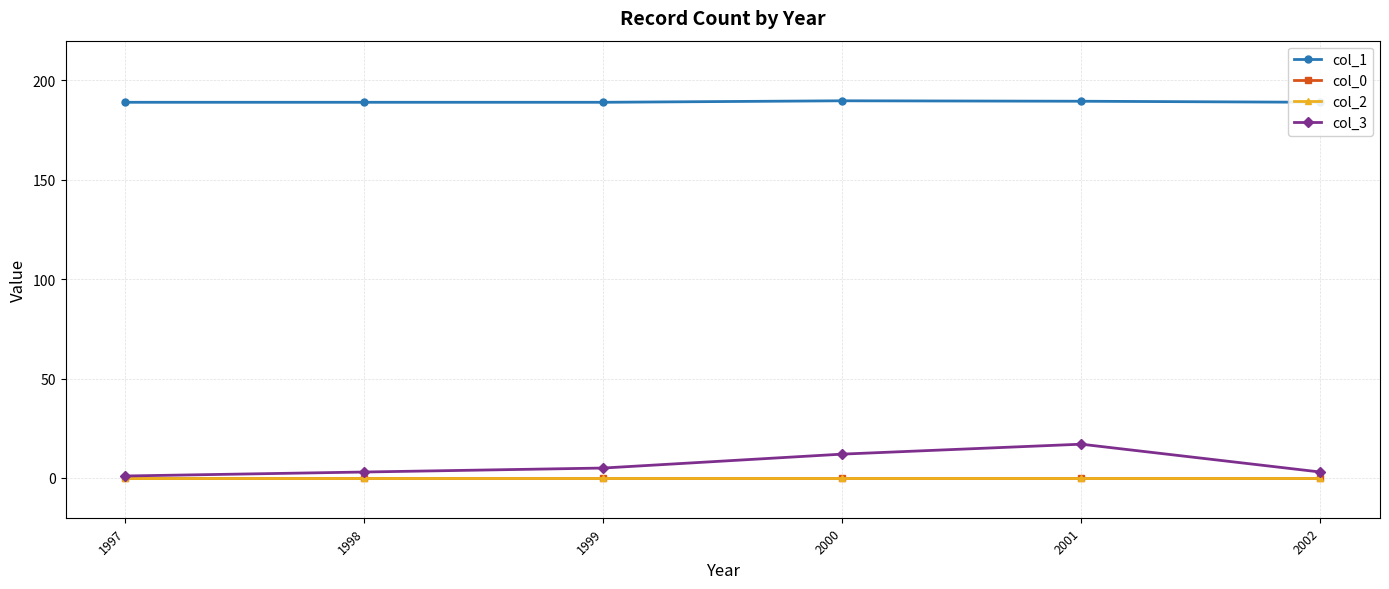

True or false: col_1 and col_3 cross at least once.

False